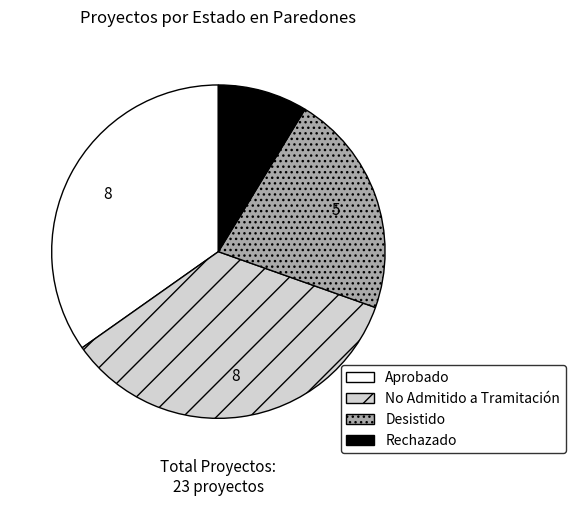

Do Rechazado and No Admitido a Tramitación together represent more than half of the pie?

No